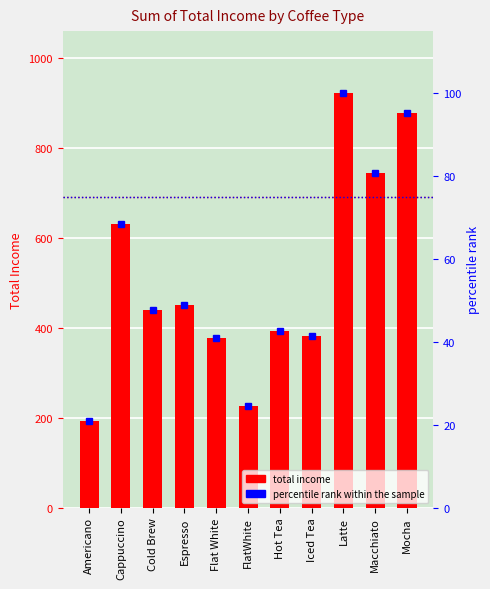

At which label does Sum of Total Income first exceed 440?

Cappuccino